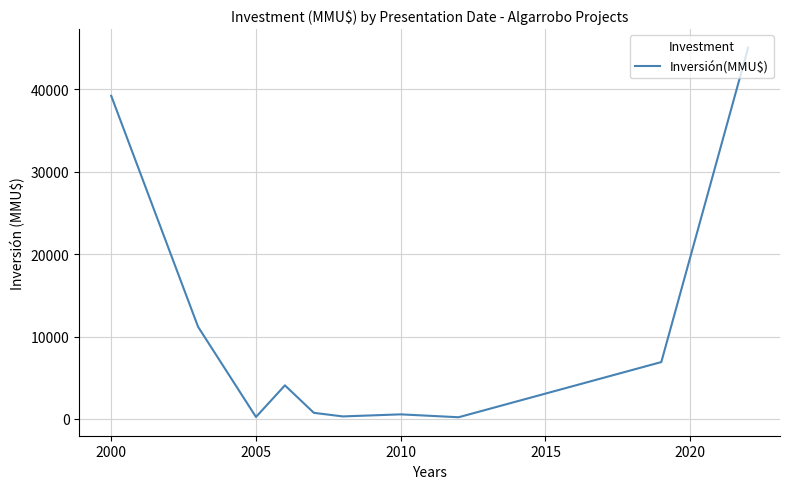

What is the difference between the maximum and minimum values?

44880